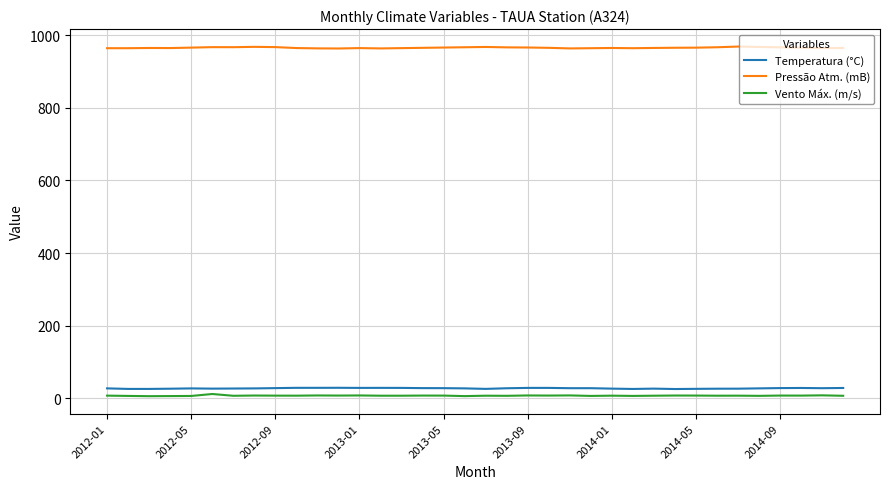

True or false: Pressão Atm. (mB) and Vento Máx. (m/s) intersect in this chart.

False